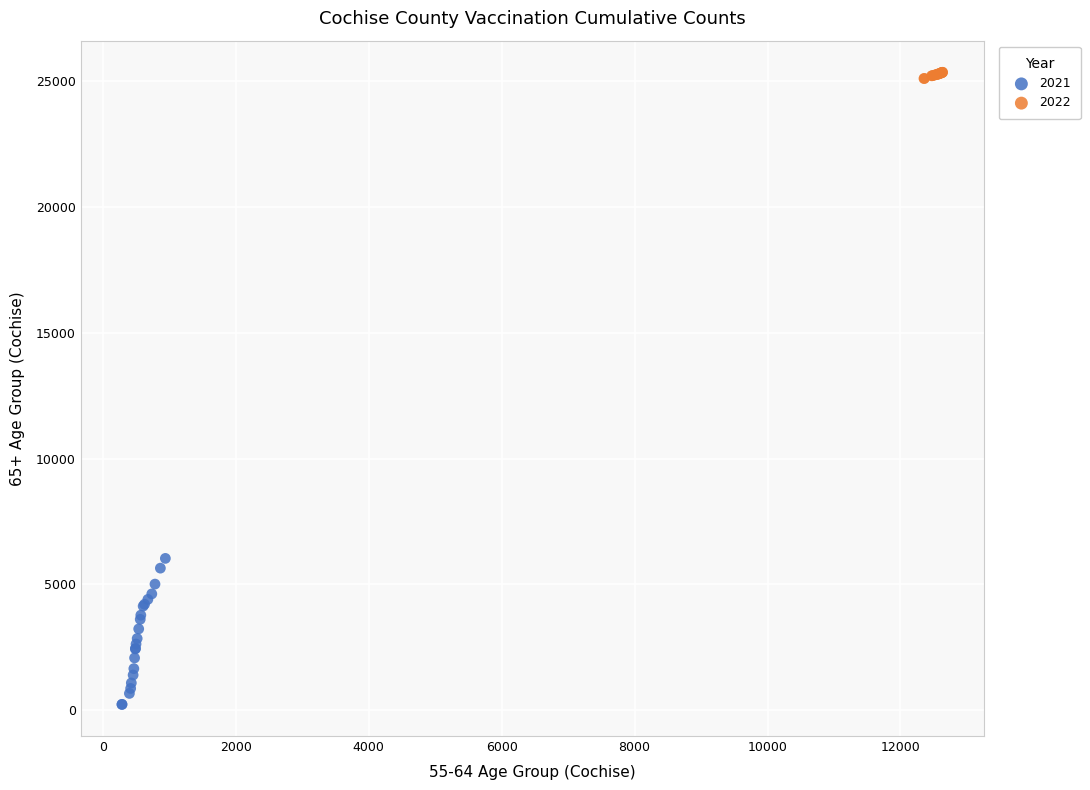

What are all the series names shown in the legend?

2021, 2022